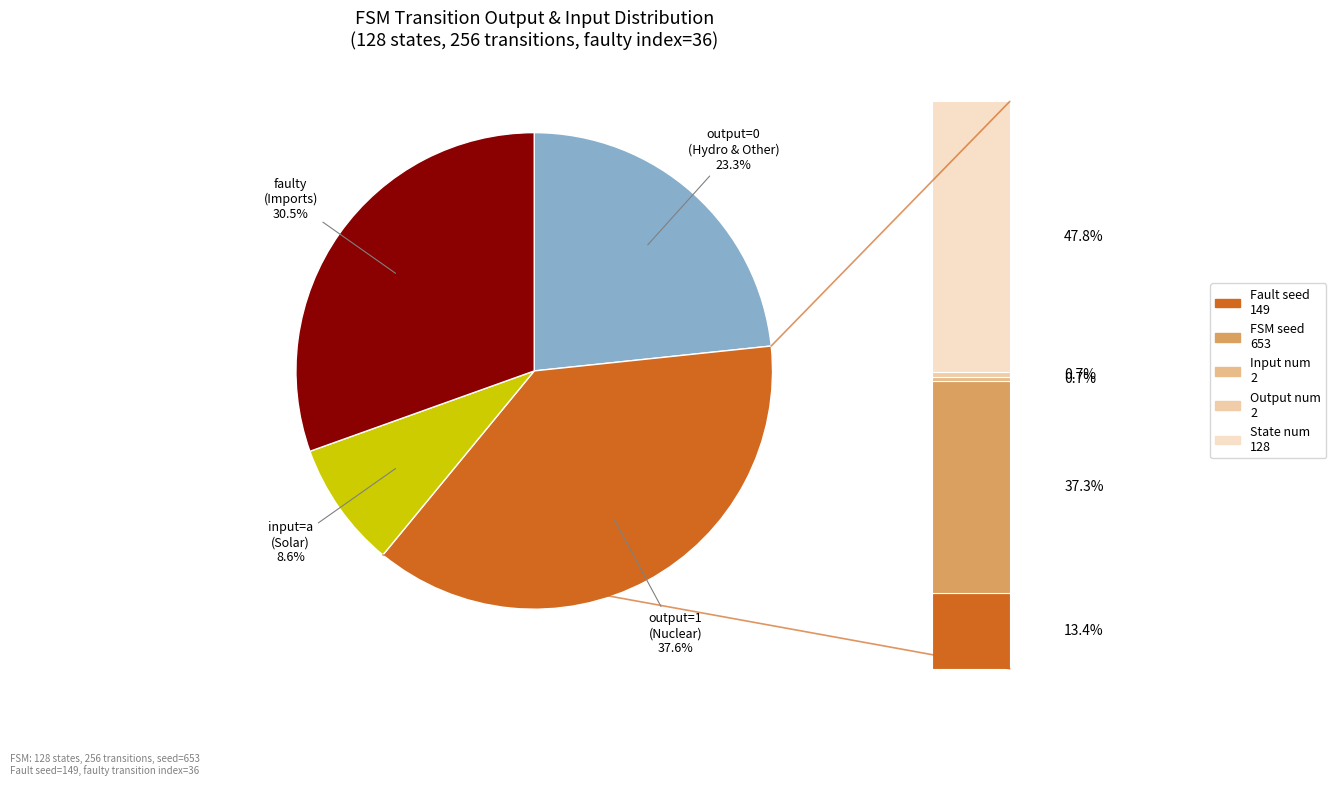

What is the ratio of the value at 4 to the value at 8?

1.0